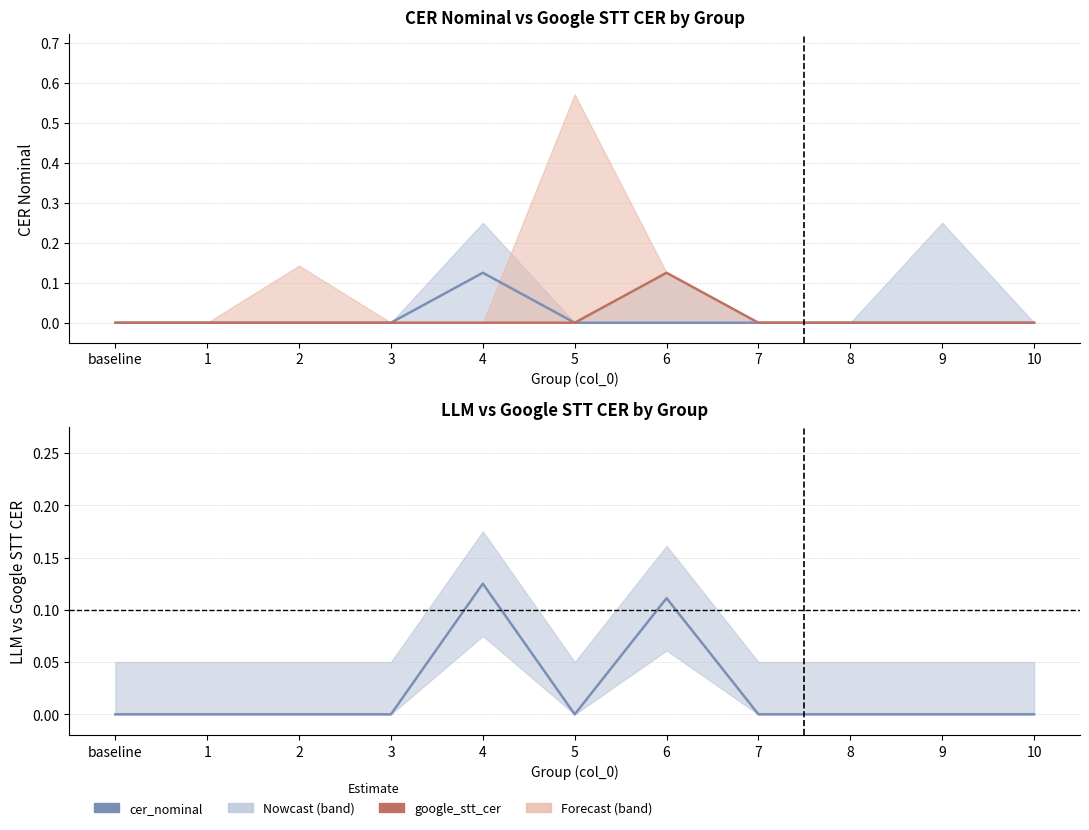

Which category has the highest value in the google_stt_cer series?

6